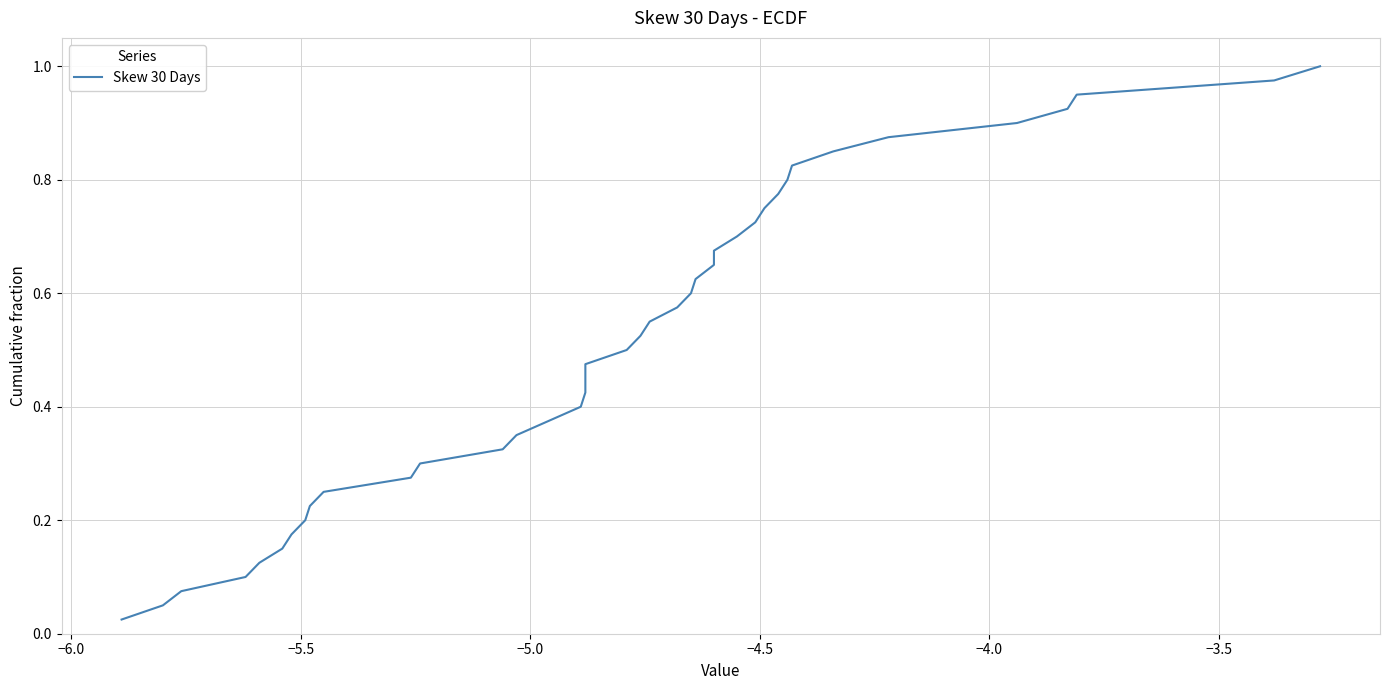

True or false: there are more than 1 points higher than both neighbors.

False